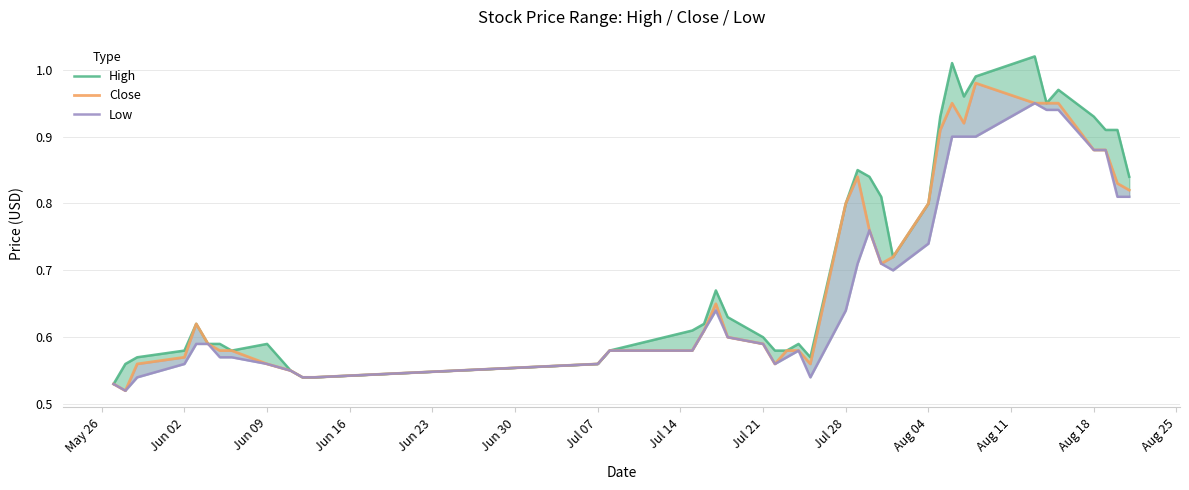

True or false: High and Close intersect in this chart.

False